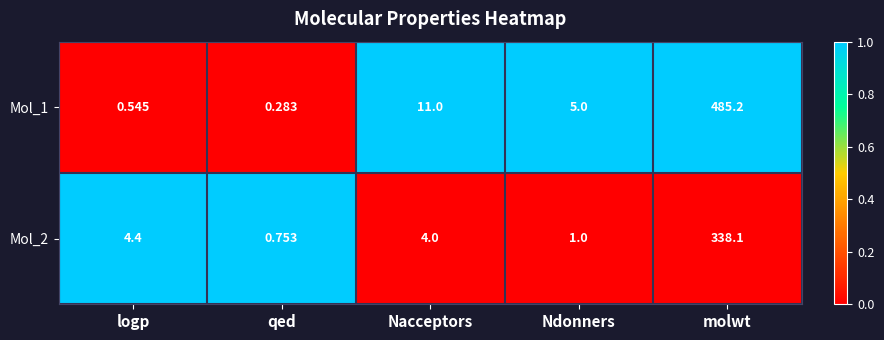

How many series are shown in this chart?

2